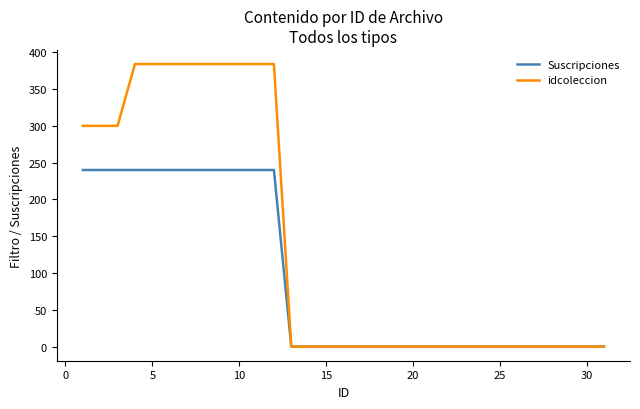

Rank the series by their average value, from highest to lowest.

idcoleccion, Suscripciones